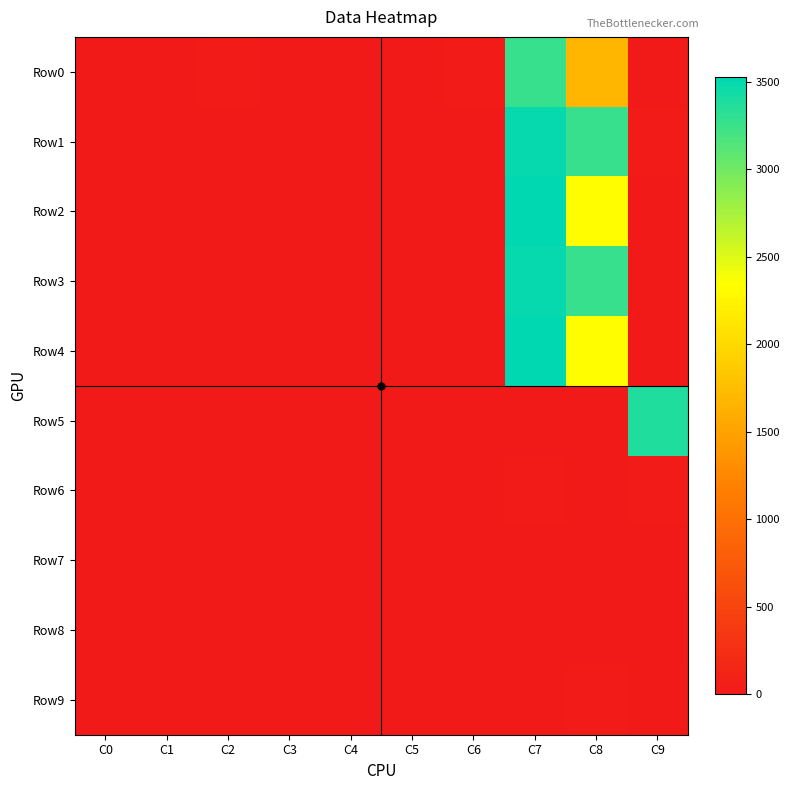

Reading left to right, what are all the values shown in this chart?

Row0: C0=12	C1=14	C2=29	C3=5	C4=0	C5=17	C6=41	C7=3268	C8=1694	C9=6
Row1: C0=20	C1=24	C2=2	C3=9	C4=0	C5=0	C6=0	C7=3489	C8=3278	C9=35
Row2: C0=3	C1=17	C2=2	C3=0	C4=15	C5=1	C6=0	C7=3526	C8=2332	C9=0
Row3: C0=2	C1=0	C2=14	C3=0	C4=5	C5=0	C6=9	C7=3489	C8=3278	C9=1
Row4: C0=13	C1=1	C2=5	C3=1	C4=0	C5=12	C6=12	C7=3526	C8=2332	C9=6
Row5: C0=10	C1=6	C2=4	C3=0	C4=0	C5=0	C6=17	C7=0	C8=15	C9=3377
Row6: C0=20	C1=24	C2=2	C3=9	C4=0	C5=0	C6=0	C7=35	C8=6	C9=35
Row7: C0=3	C1=17	C2=2	C3=0	C4=15	C5=1	C6=0	C7=5	C8=0	C9=0
Row8: C0=2	C1=0	C2=14	C3=0	C4=5	C5=0	C6=9	C7=0	C8=18	C9=18
Row9: C0=13	C1=1	C2=5	C3=1	C4=0	C5=12	C6=12	C7=1	C8=36	C9=0